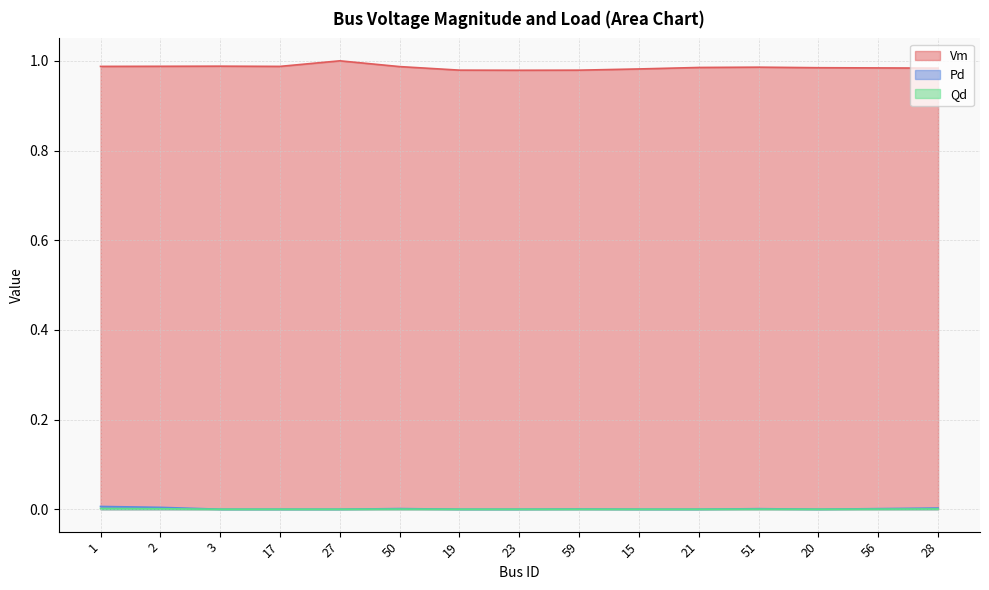

Which series changed the most between 15 and 51?

Vm